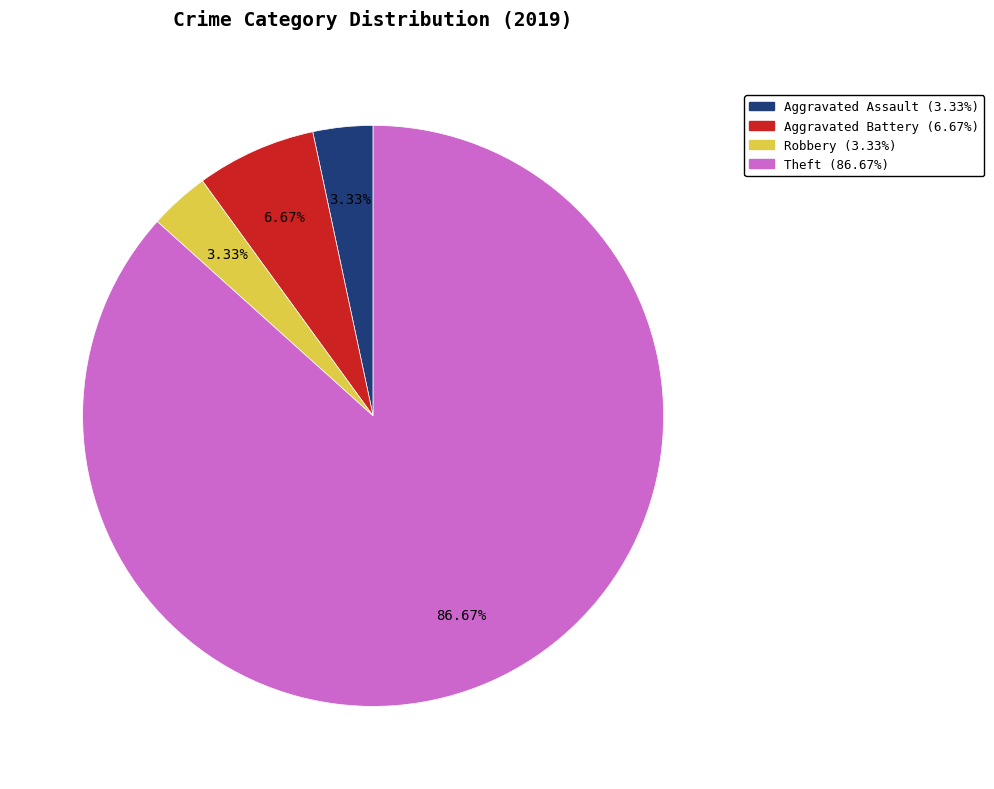

Which slice represents more than half of the pie?

Theft (86.67%)